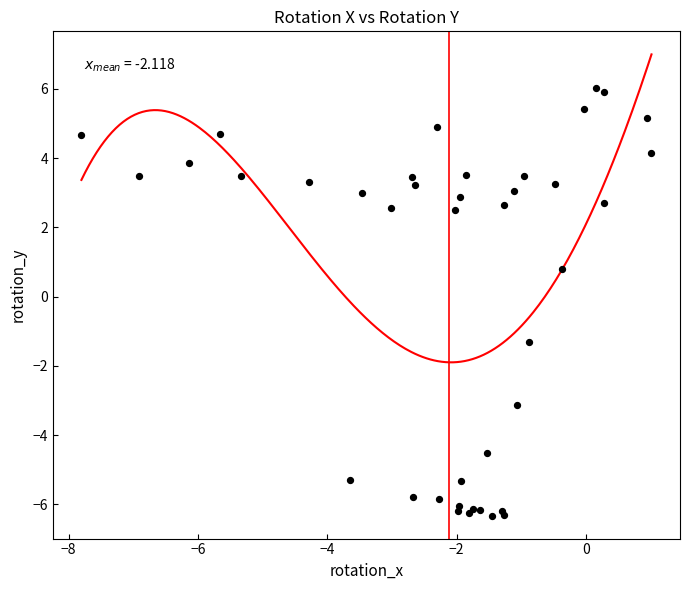

What Y value in the scatter plot is closest to 0?

0.8